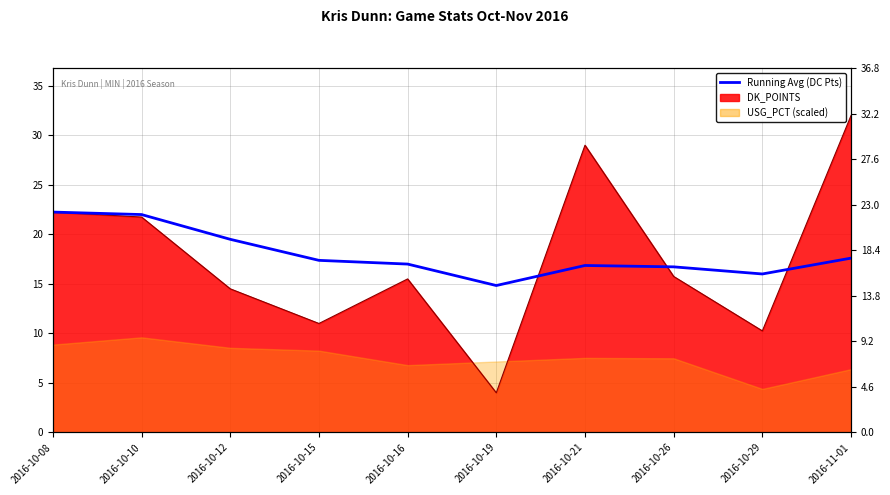

At which label is the value closest to 18?

2016-11-01